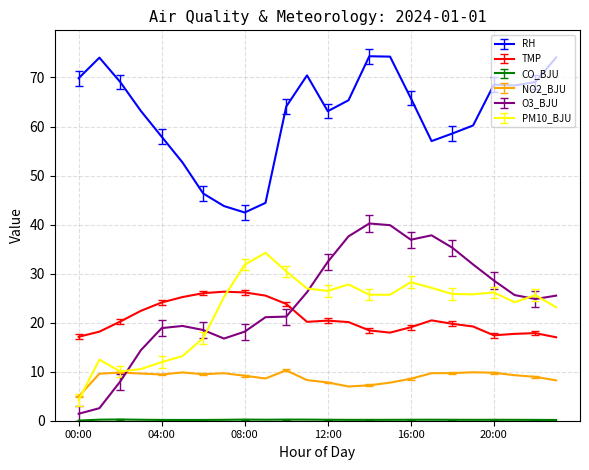

What is the minimum value for RH?

42.5